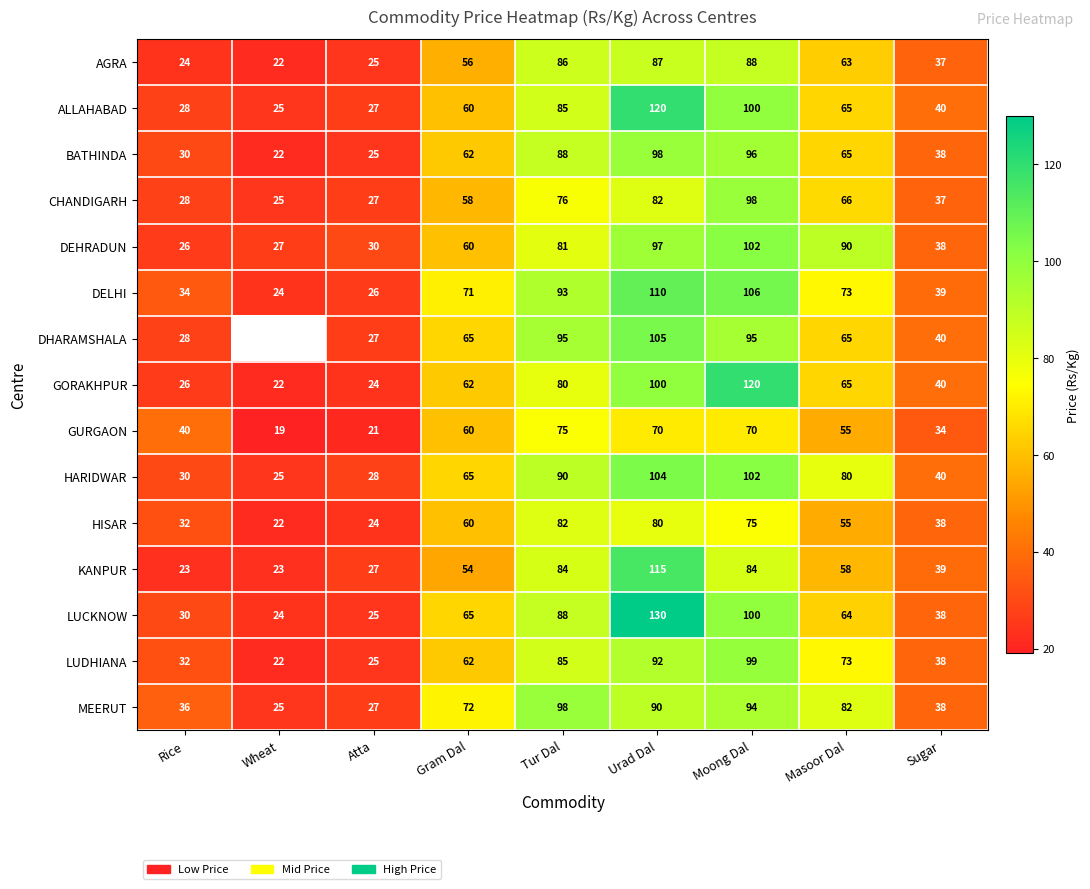

Is the value of DELHI at Moong Dal greater than the value of HARIDWAR at Atta?

Yes